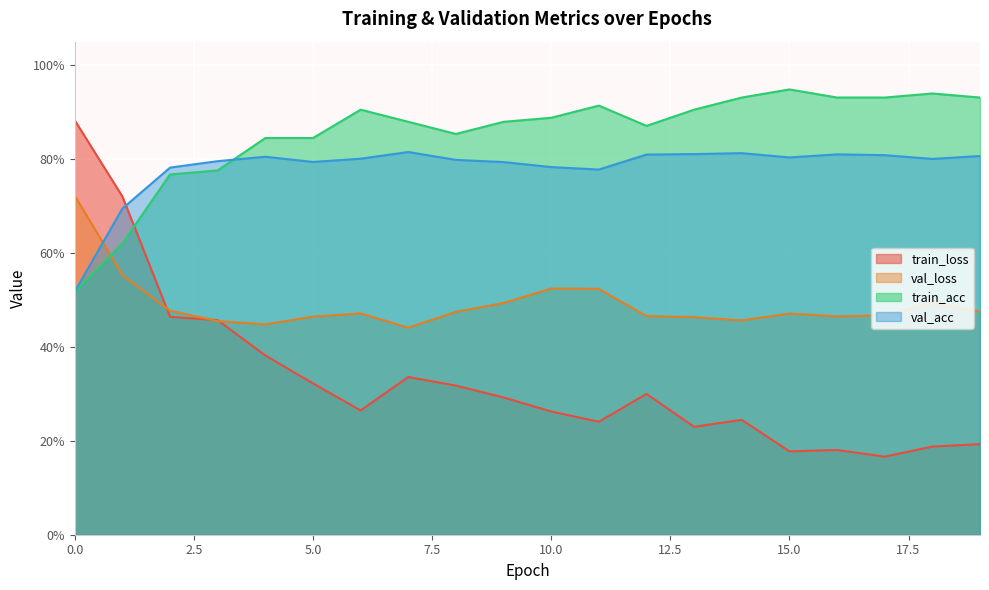

Does the chart display data point markers on the line(s)?

No